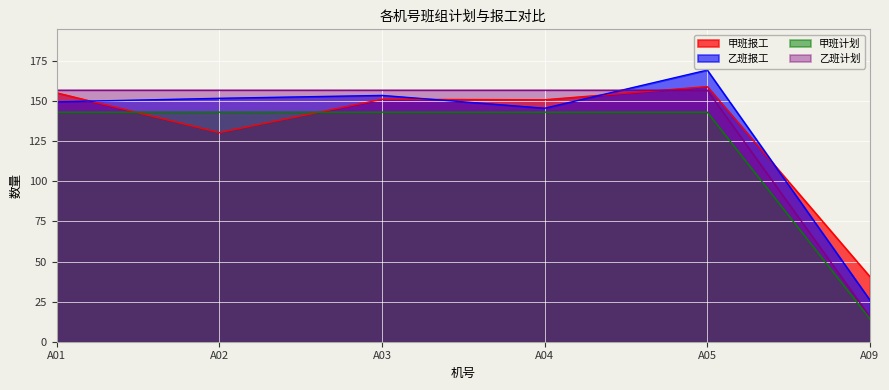

What is the value of the 甲班计划 point at the 6th from the left?

14.3